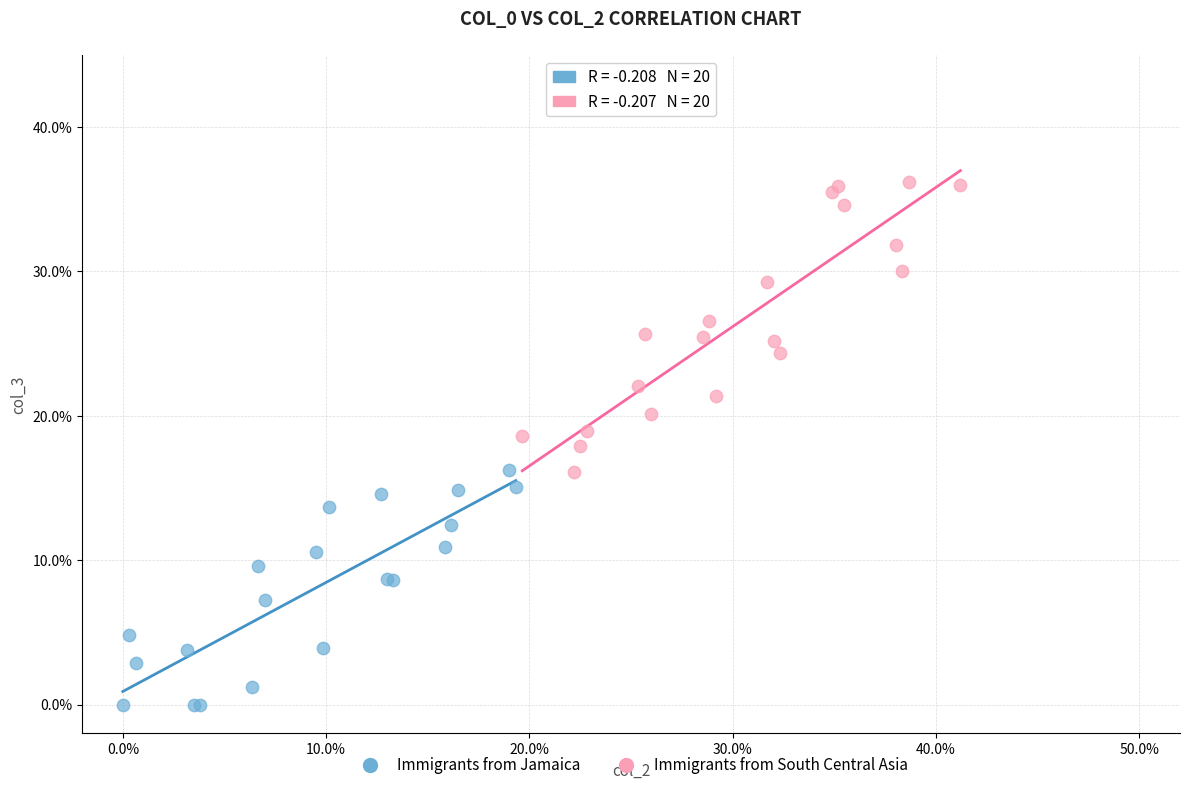

Which series contains the highest Y value?

Immigrants from South Central Asia